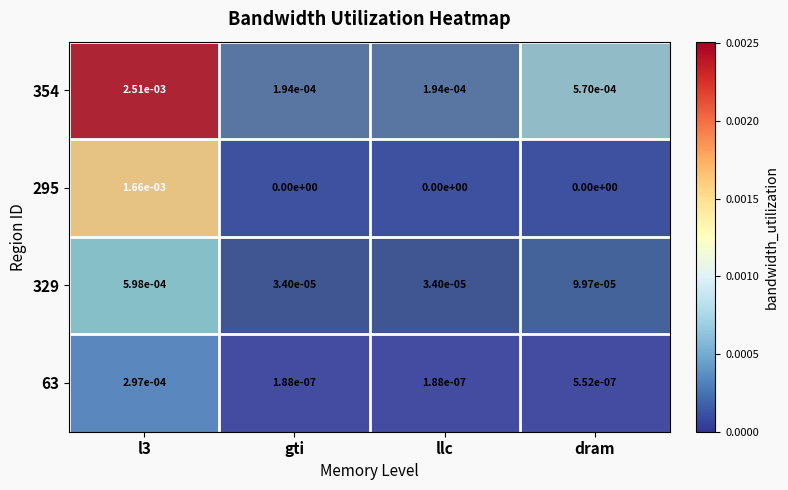

Is the value of 63 at l3 greater than the value of 295 at dram?

Yes